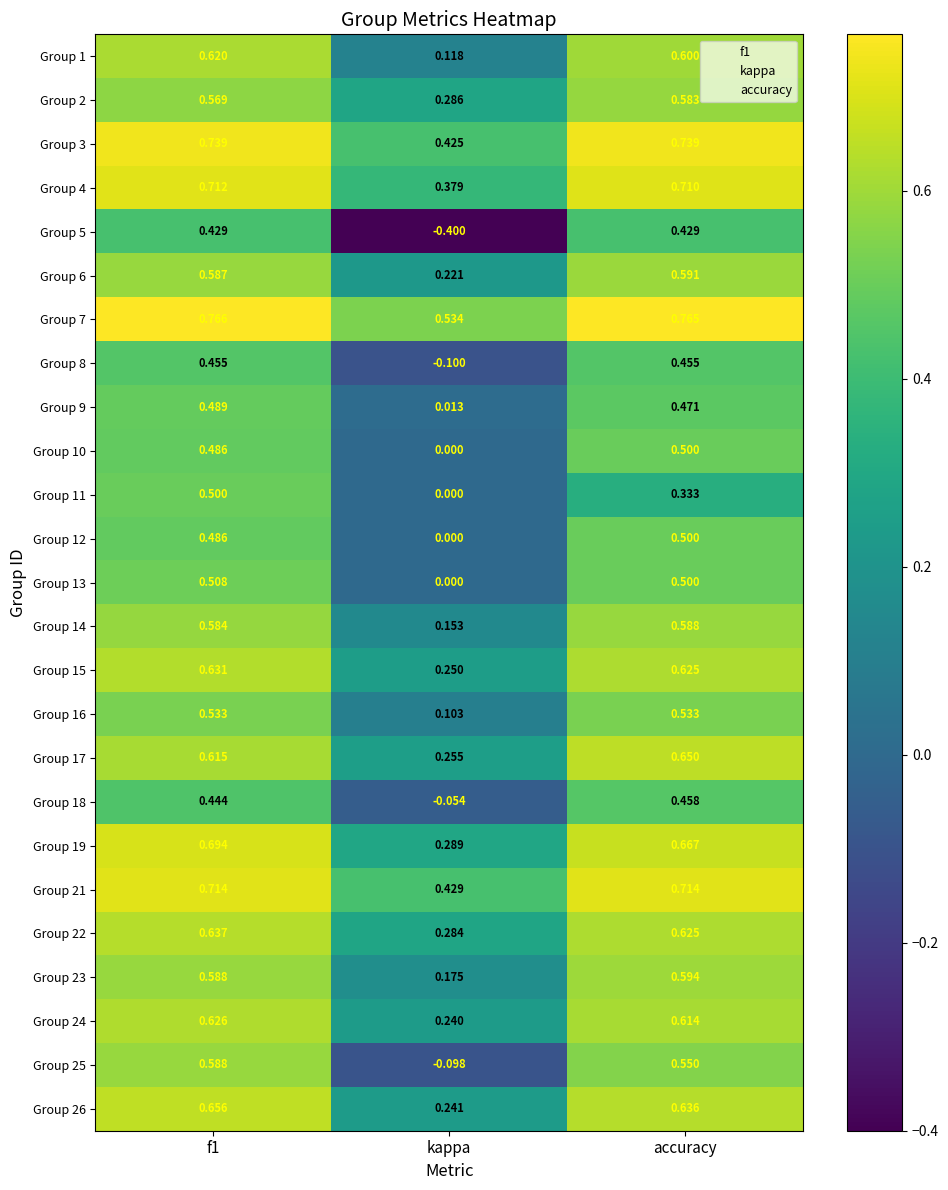

At which label is Group 10 closest to 0?

kappa